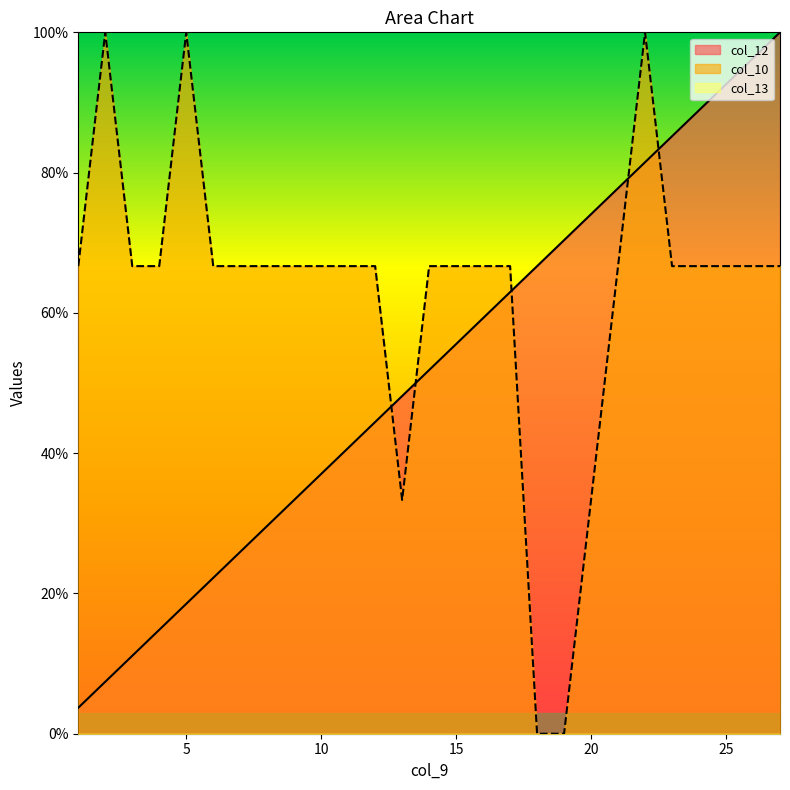

Which category has the highest value in the col_12 series?

27